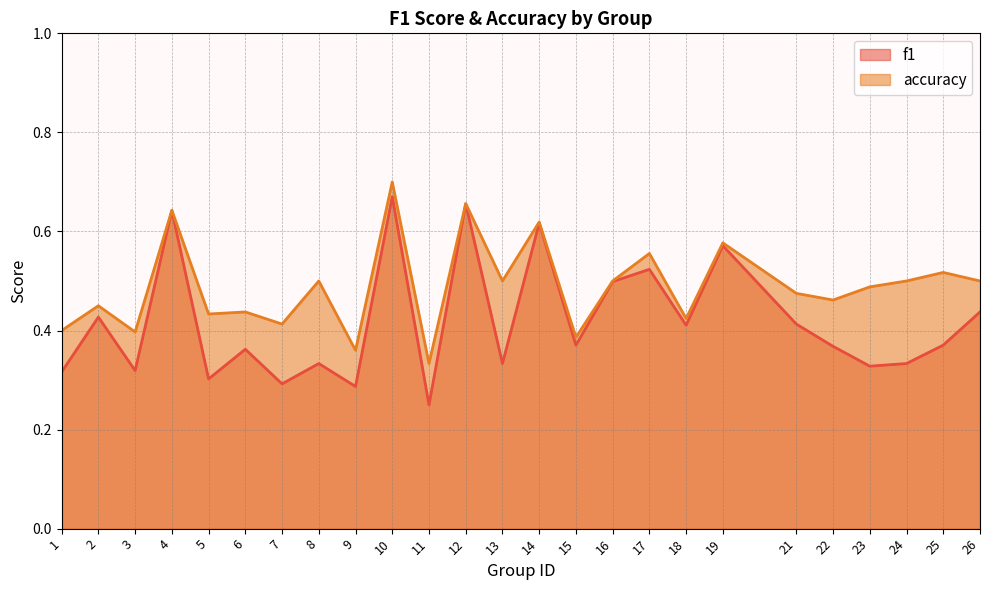

How many interior local valleys does the accuracy series have?

9